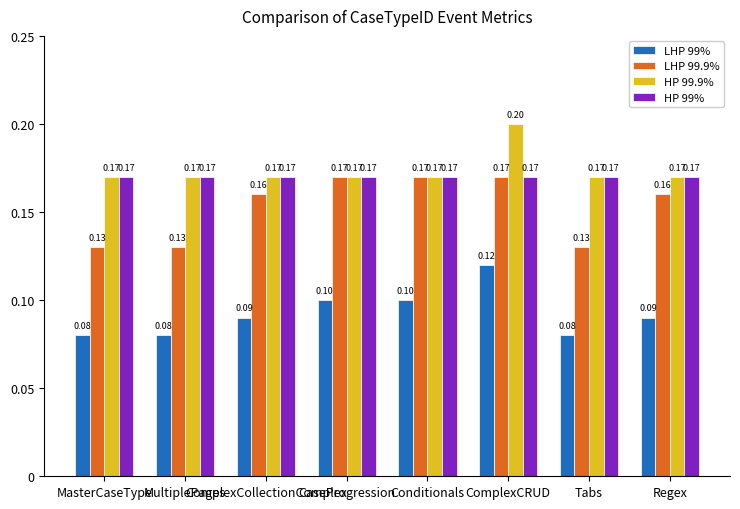

At how many categories does at least one series exceed 0?

8